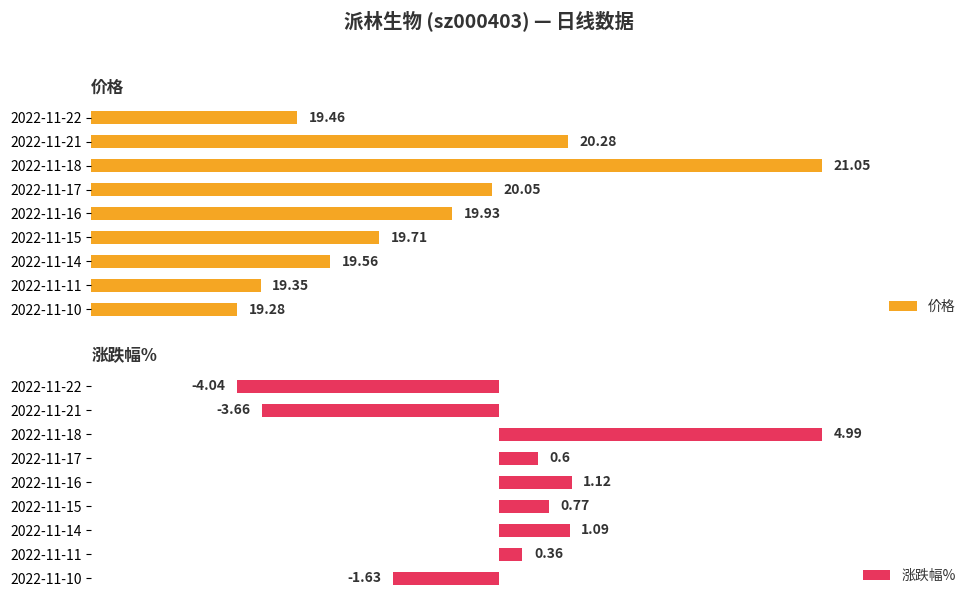

At 2022-11-16, list the series in order from largest to smallest.

价格, 涨跌幅%